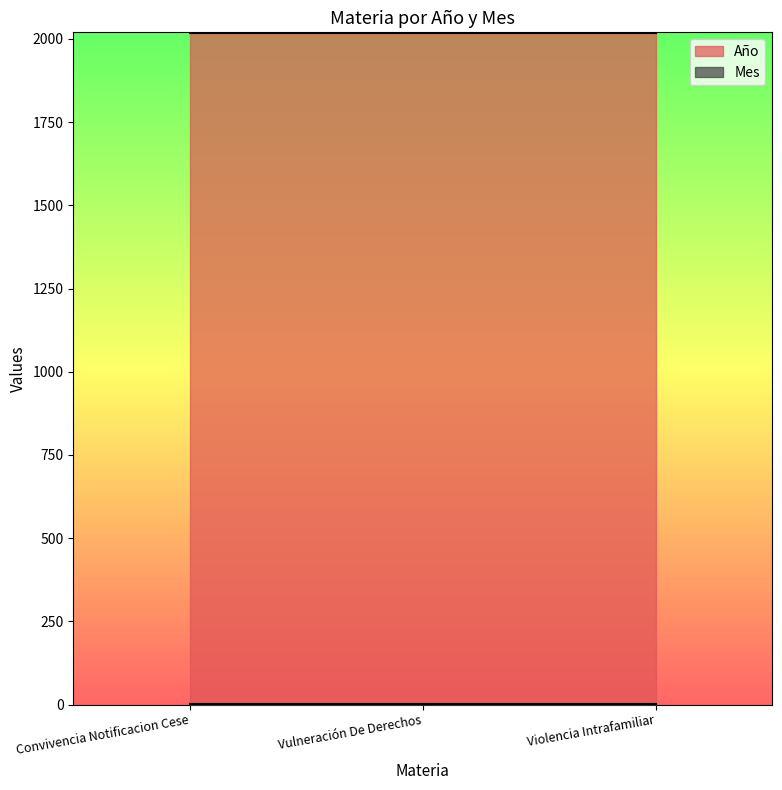

What is the label of the 3rd point from the right?

Convivencia Notificacion Cese